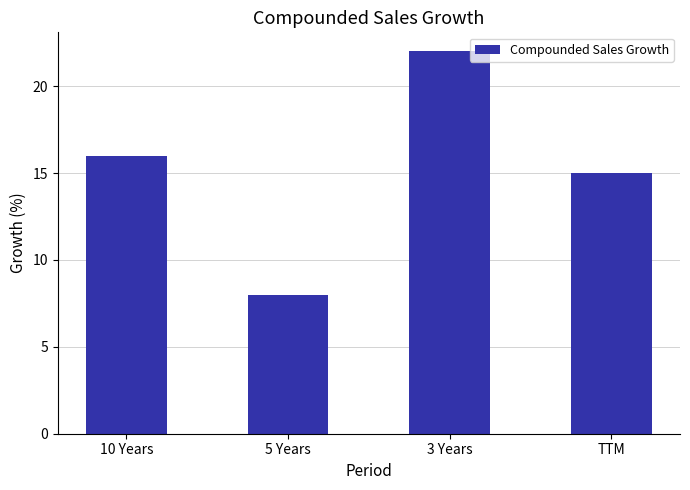

What is the sum of the values at 5 Years and TTM?

23